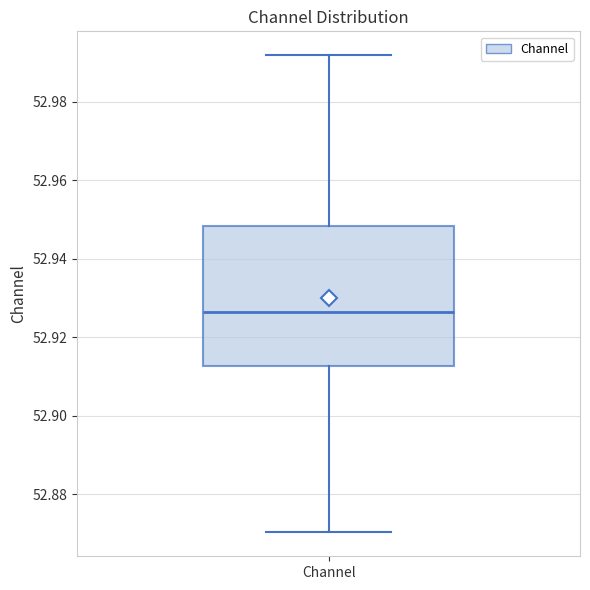

Where does the lower whisker of the box for Channel end on the y-axis? The values are not printed on the chart, so give them approximately, as read against the axis.

52.870